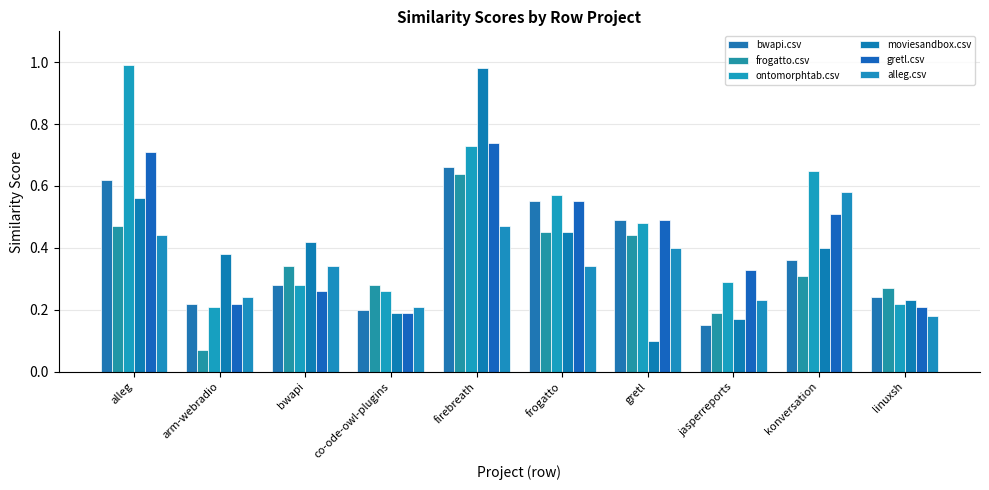

What is the sum of the bwapi.csv values at arm-webradio and konversation?

0.6